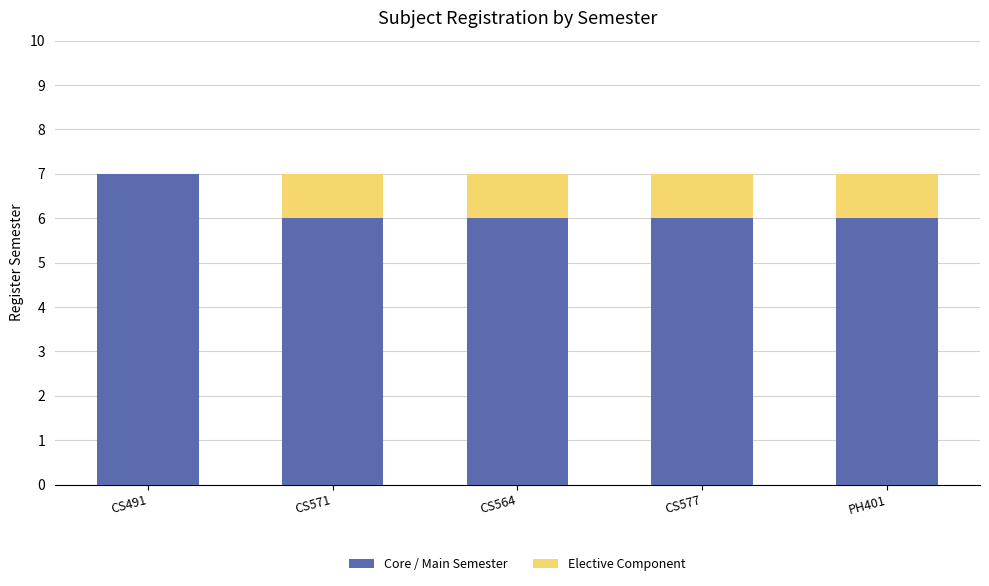

What is the total value across all series at CS577?

7